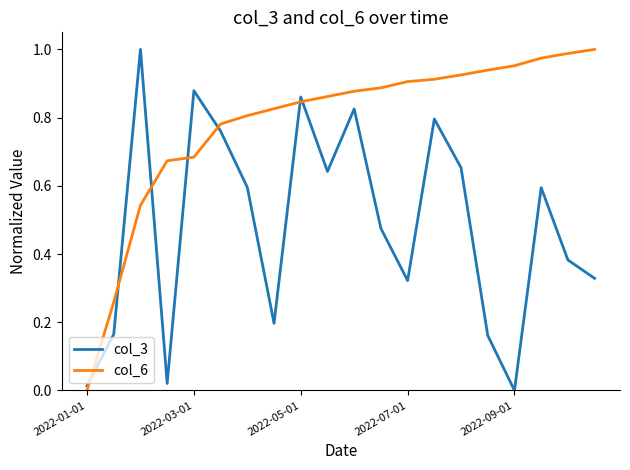

Which series has the largest total across all categories?

col_6